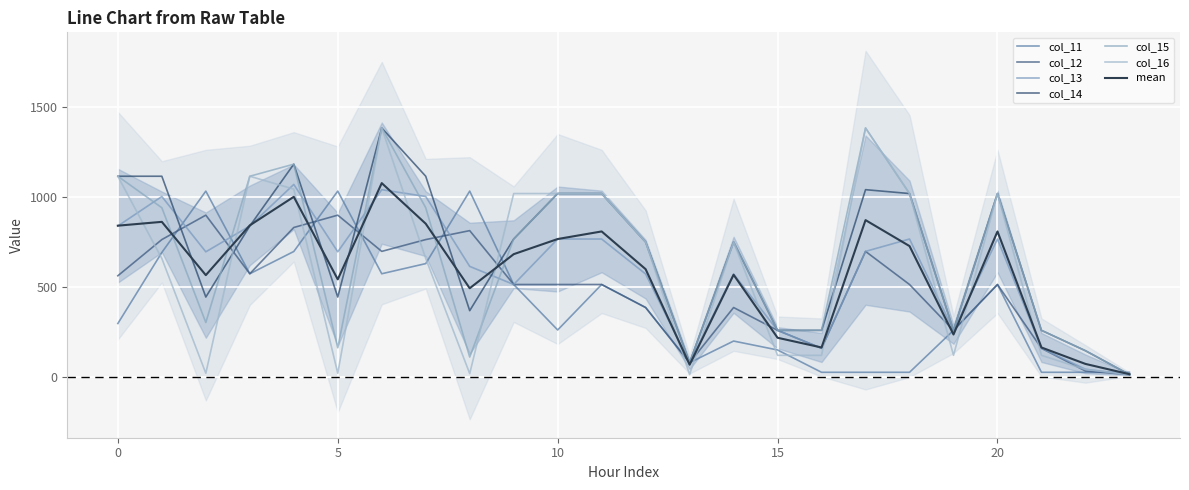

In col_14, how many points are lower than both neighbors (excluding endpoints)?

5